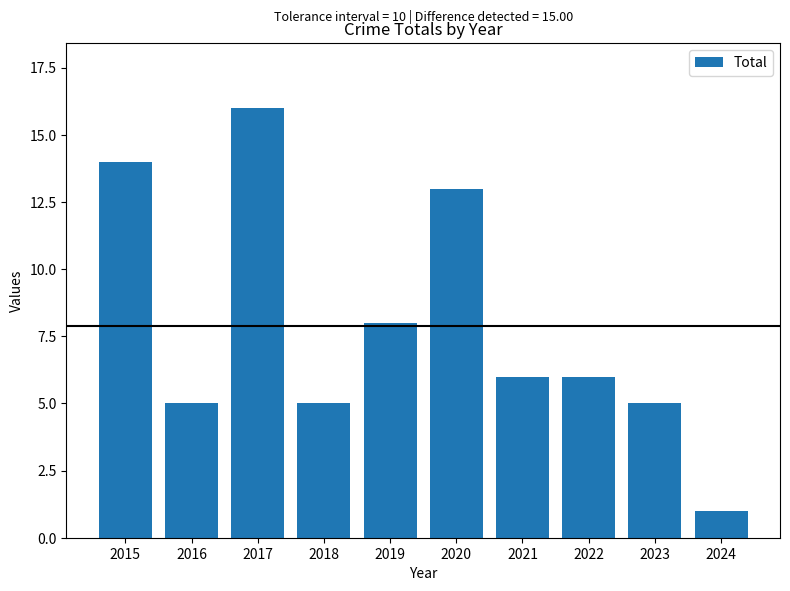

At which label does the data first exceed 6?

2015